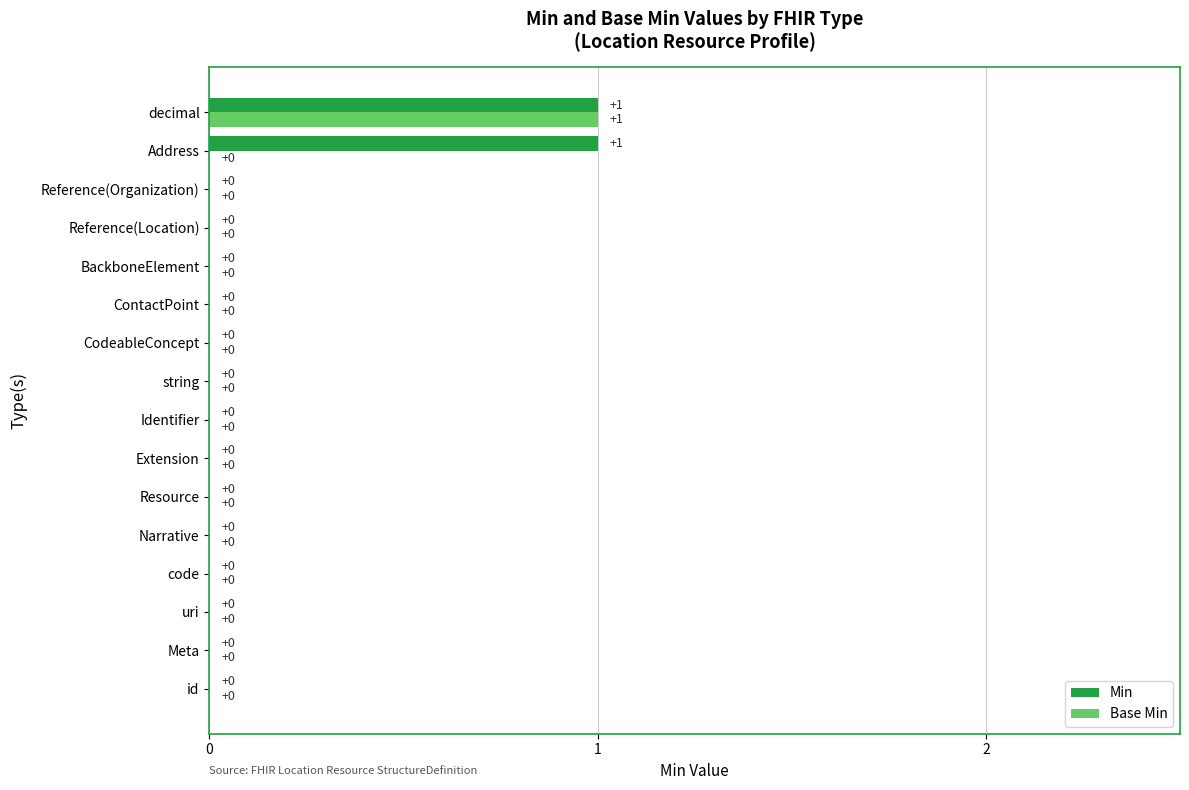

How many categories are shown in the chart?

16